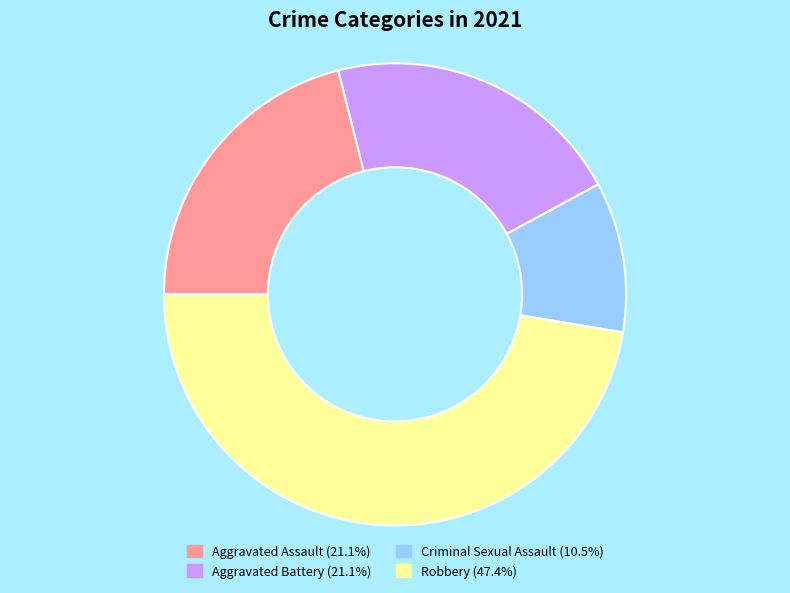

Approximately how many times larger is the value at Aggravated Battery compared to Robbery?

0.4